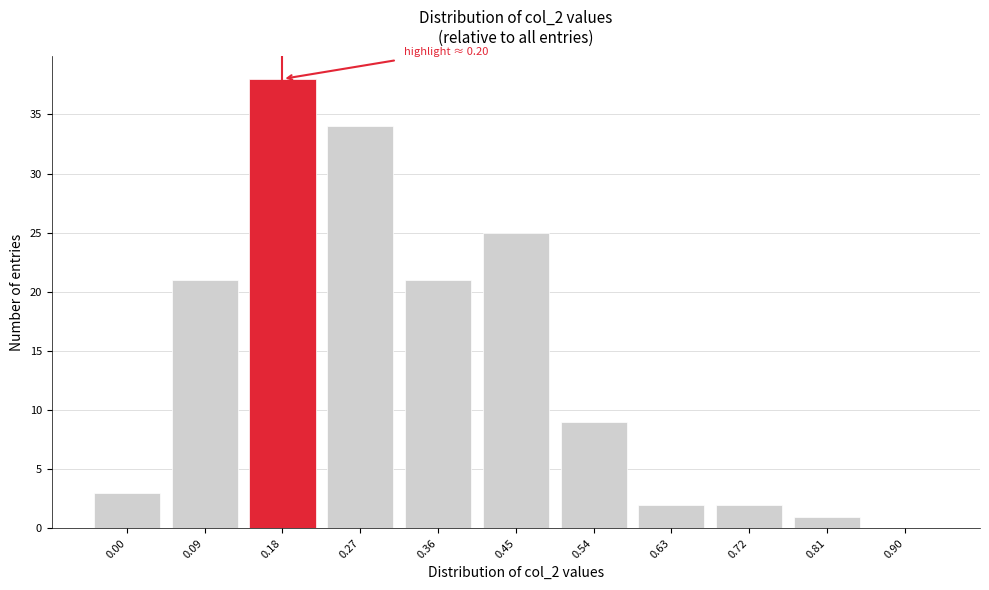

Reading left to right, extract all data points from this chart.

0.00=3	0.09=21	0.18=38	0.27=34	0.36=21	0.45=25	0.54=9	0.63=2	0.72=2	0.81=1	0.90=0